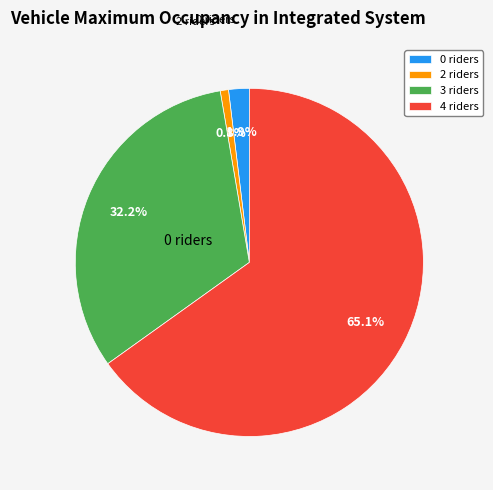

Is there a majority slice in this chart?

Yes